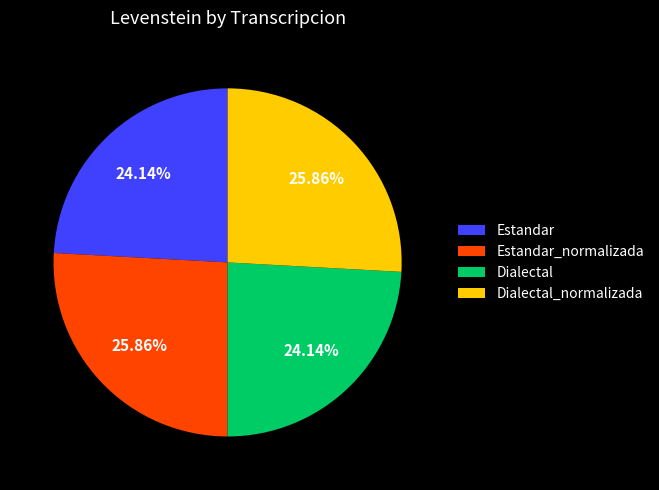

Approximately how many times larger is the value at Estandar_normalizada compared to Dialectal?

1.1